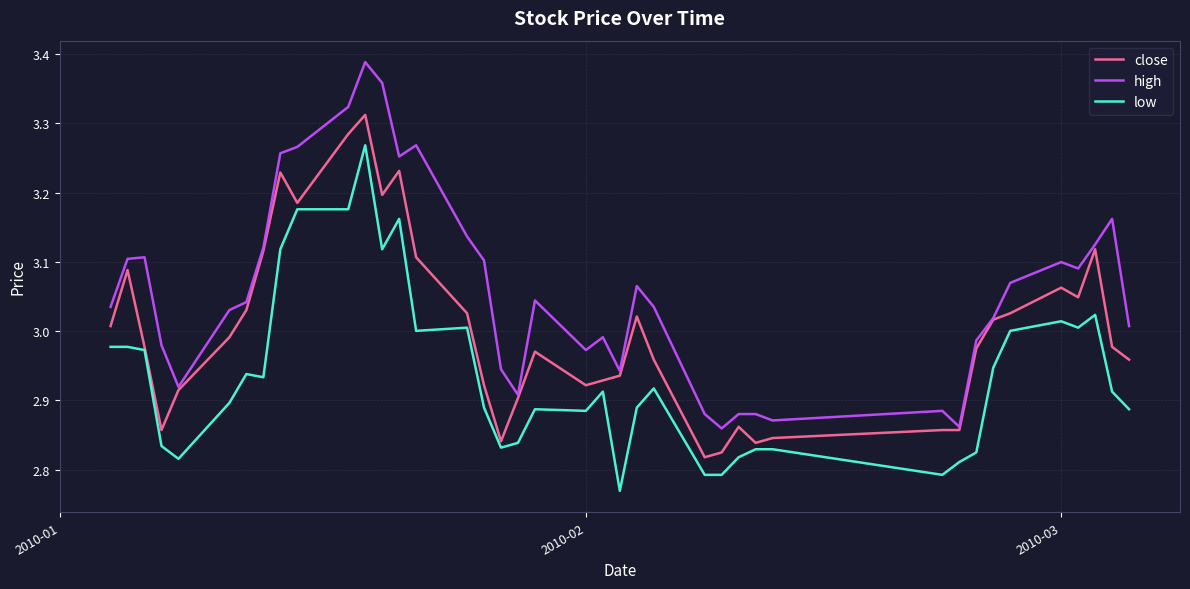

Does the chart have visible grid lines?

Yes